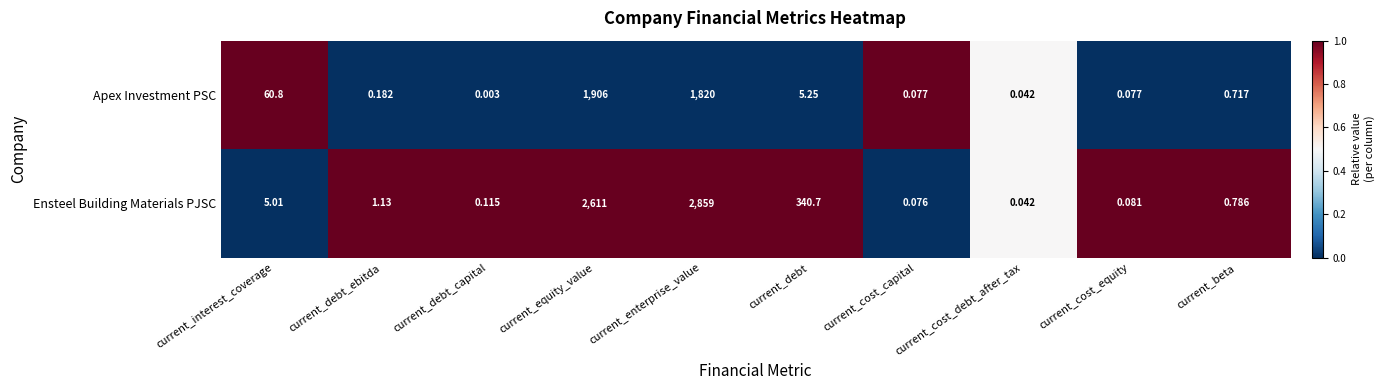

What is the greatest value displayed?

2859.0